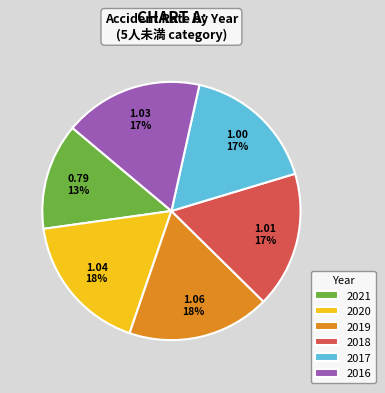

To the nearest percent, what portion does 2017 represent?

17%